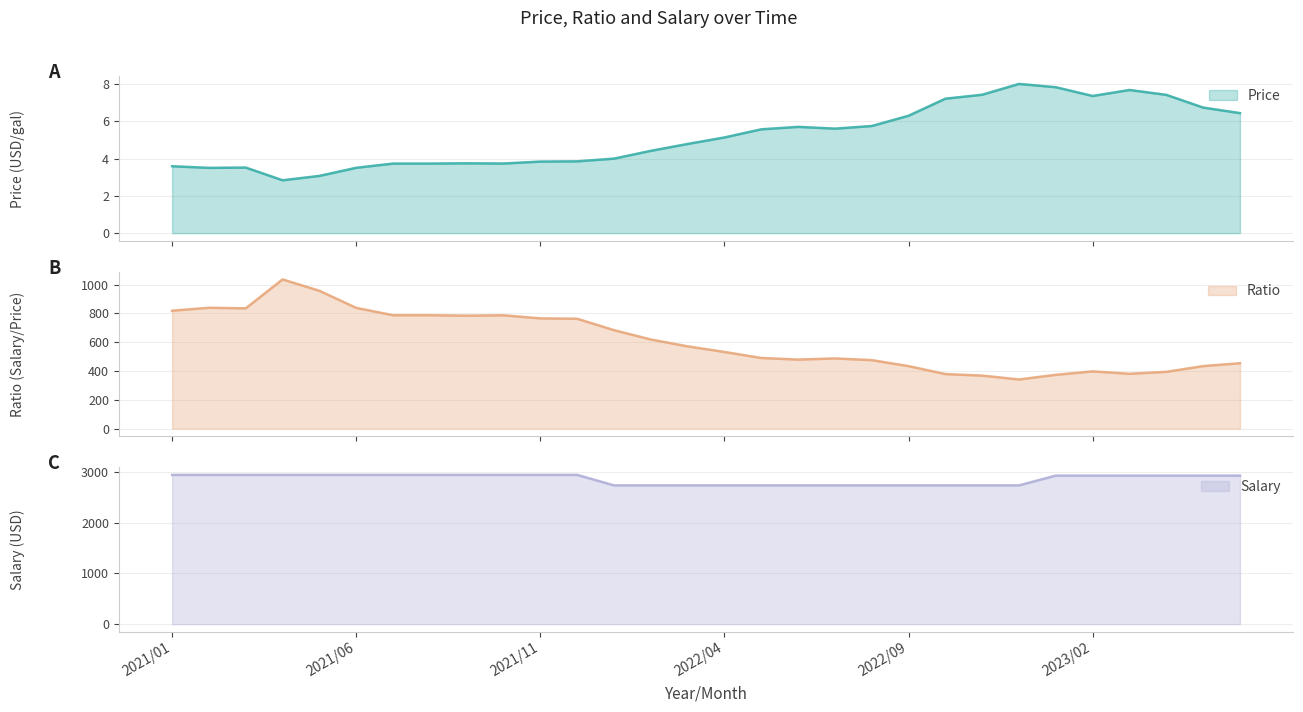

Rank the series at 2021/01 from lowest to highest value.

Price, Ratio, Salary